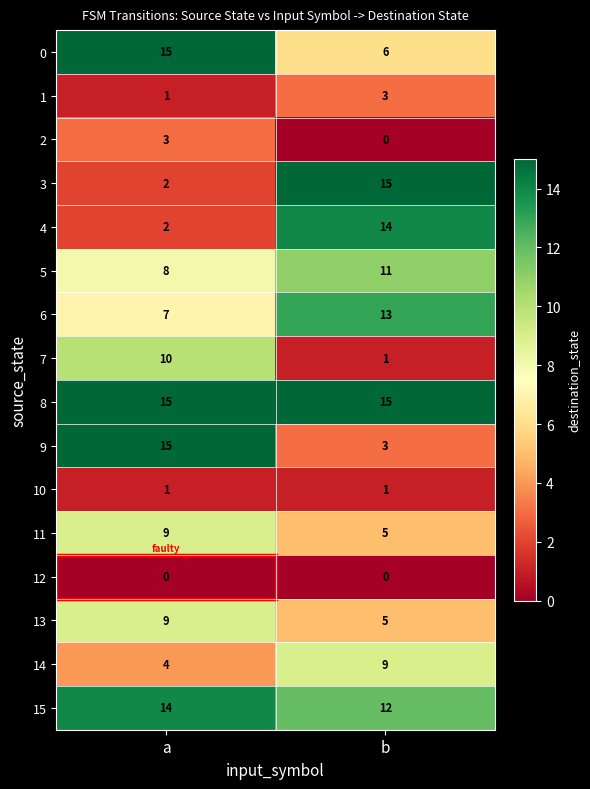

Which series has the largest range (max minus min)?

3